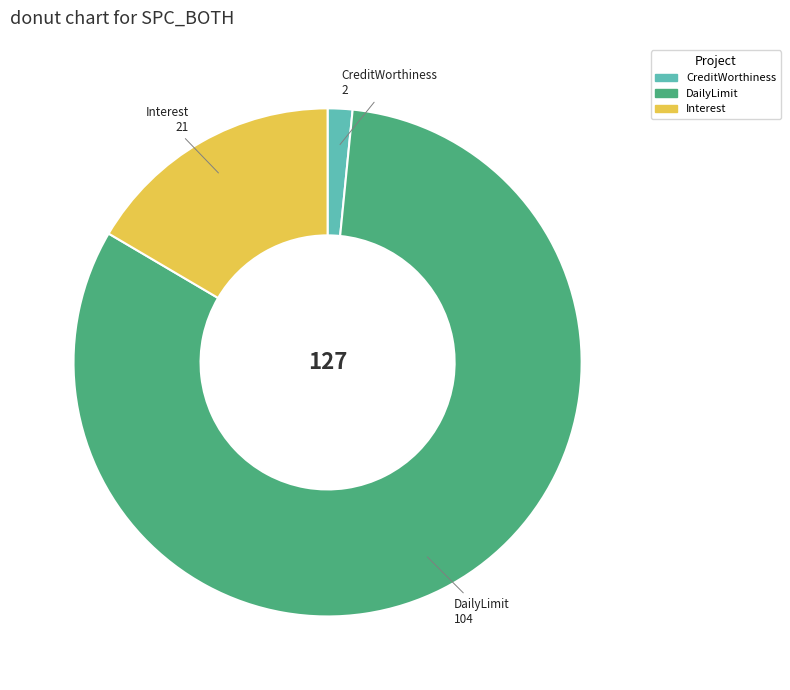

Count the number of slices in the pie.

3